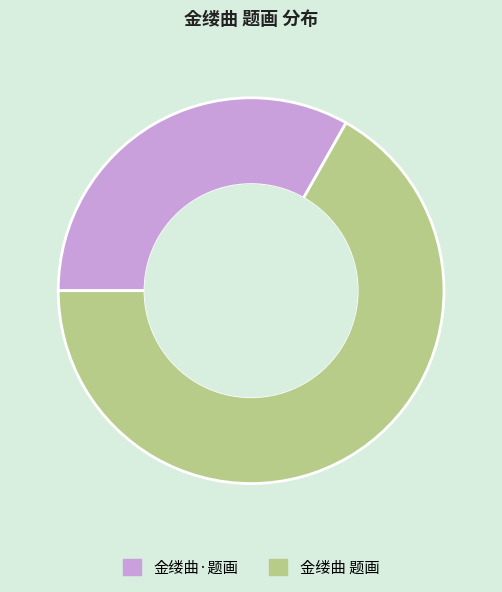

Is it true that 金缕曲 题画 is 78% of the pie?

False